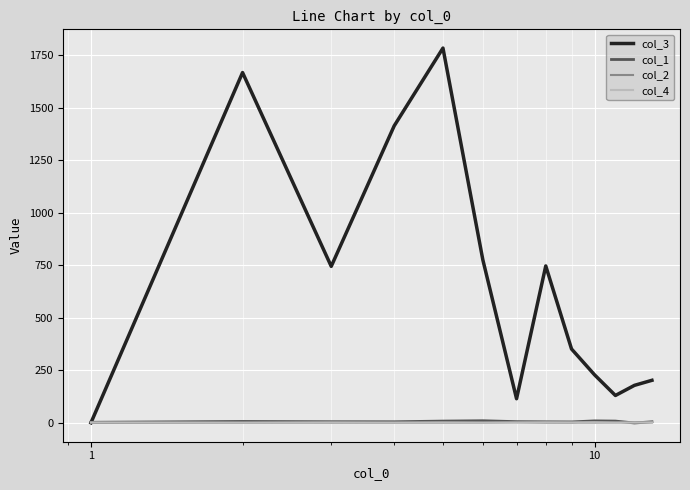

Which series has the largest range (max minus min)?

col_3